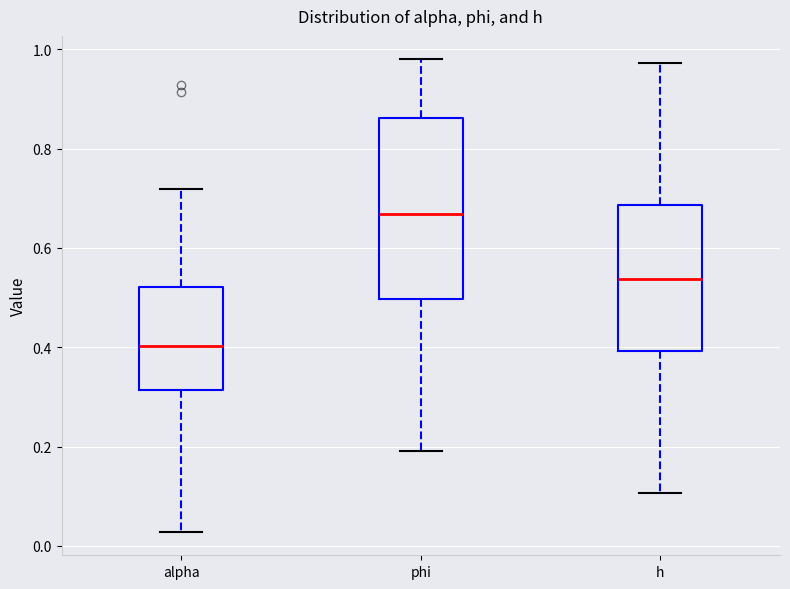

Reading left to right, transcribe this box plot: for each box, give where its median line is, the range the box spans, and where its two whiskers end, as read against the y-axis. The values are not printed on the chart, so give them approximately, as read against the axis.

alpha: median 0.40, box 0.32 to 0.52, whiskers 0.02 to 0.72
phi: median 0.66, box 0.50 to 0.86, whiskers 0.20 to 0.98
h: median 0.54, box 0.40 to 0.68, whiskers 0.10 to 0.98